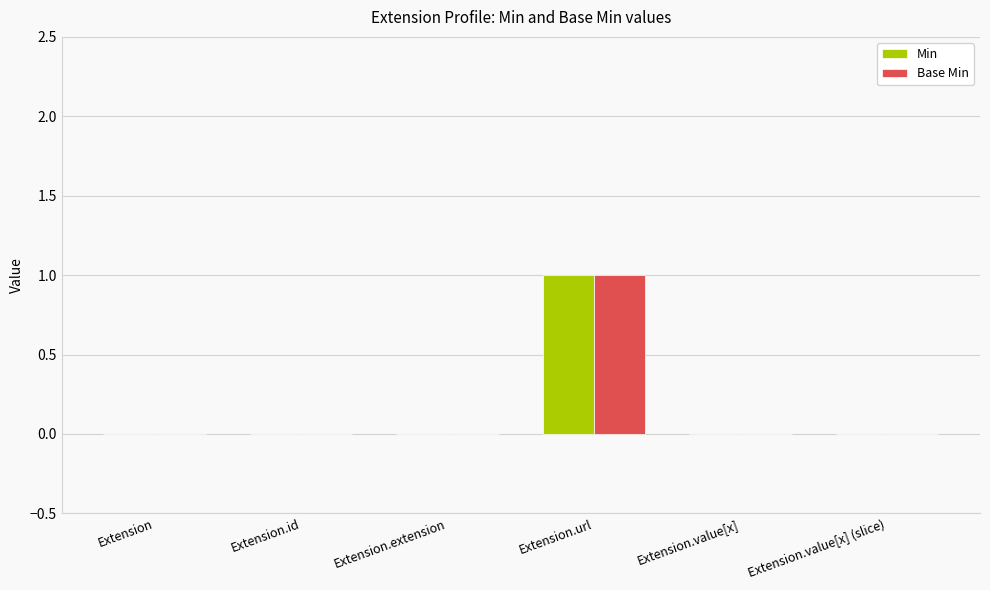

Count the number of categories in the chart.

6